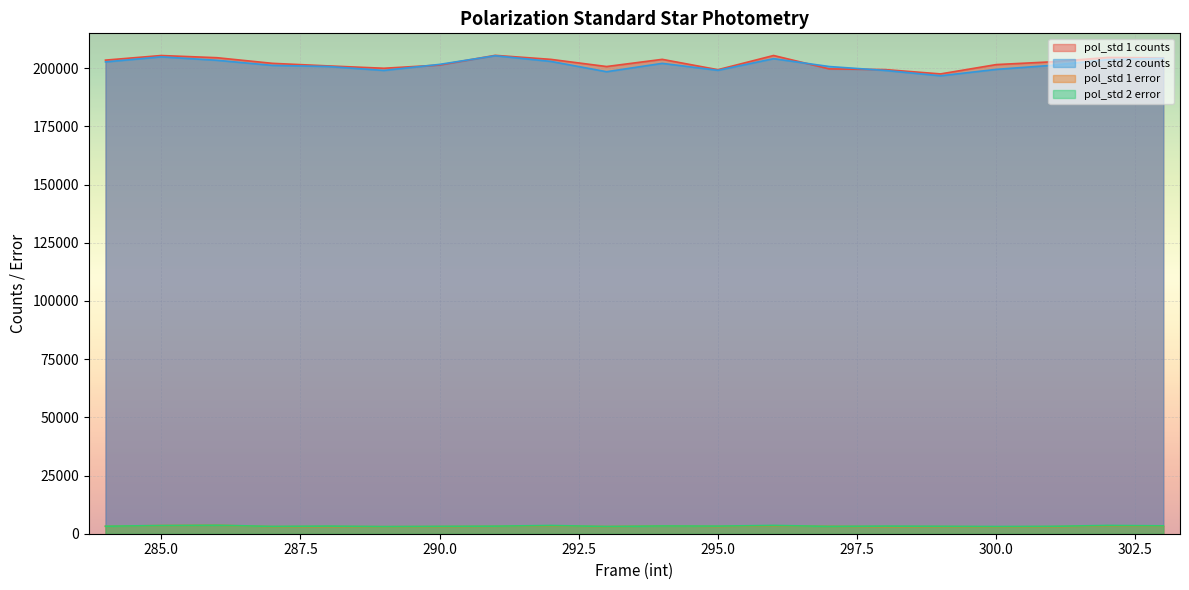

What is the difference between the highest and lowest values at 303?

201208.7